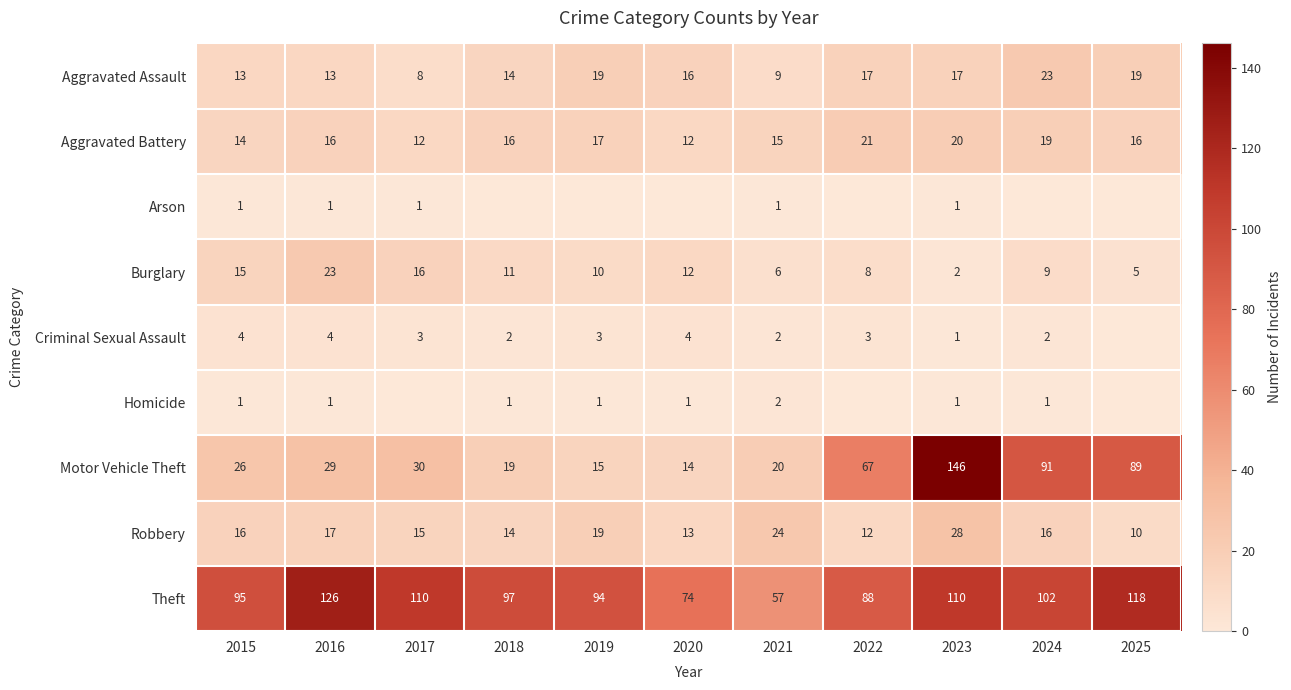

Is the value of Theft at 2017 greater than the value of Aggravated Assault at 2015?

Yes